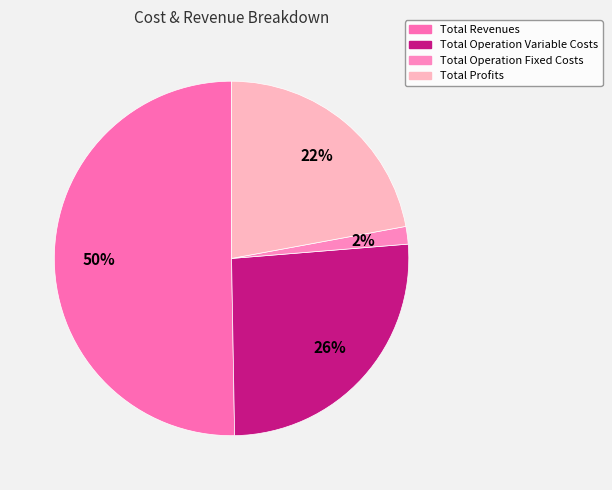

Count the number of slices in the pie.

4